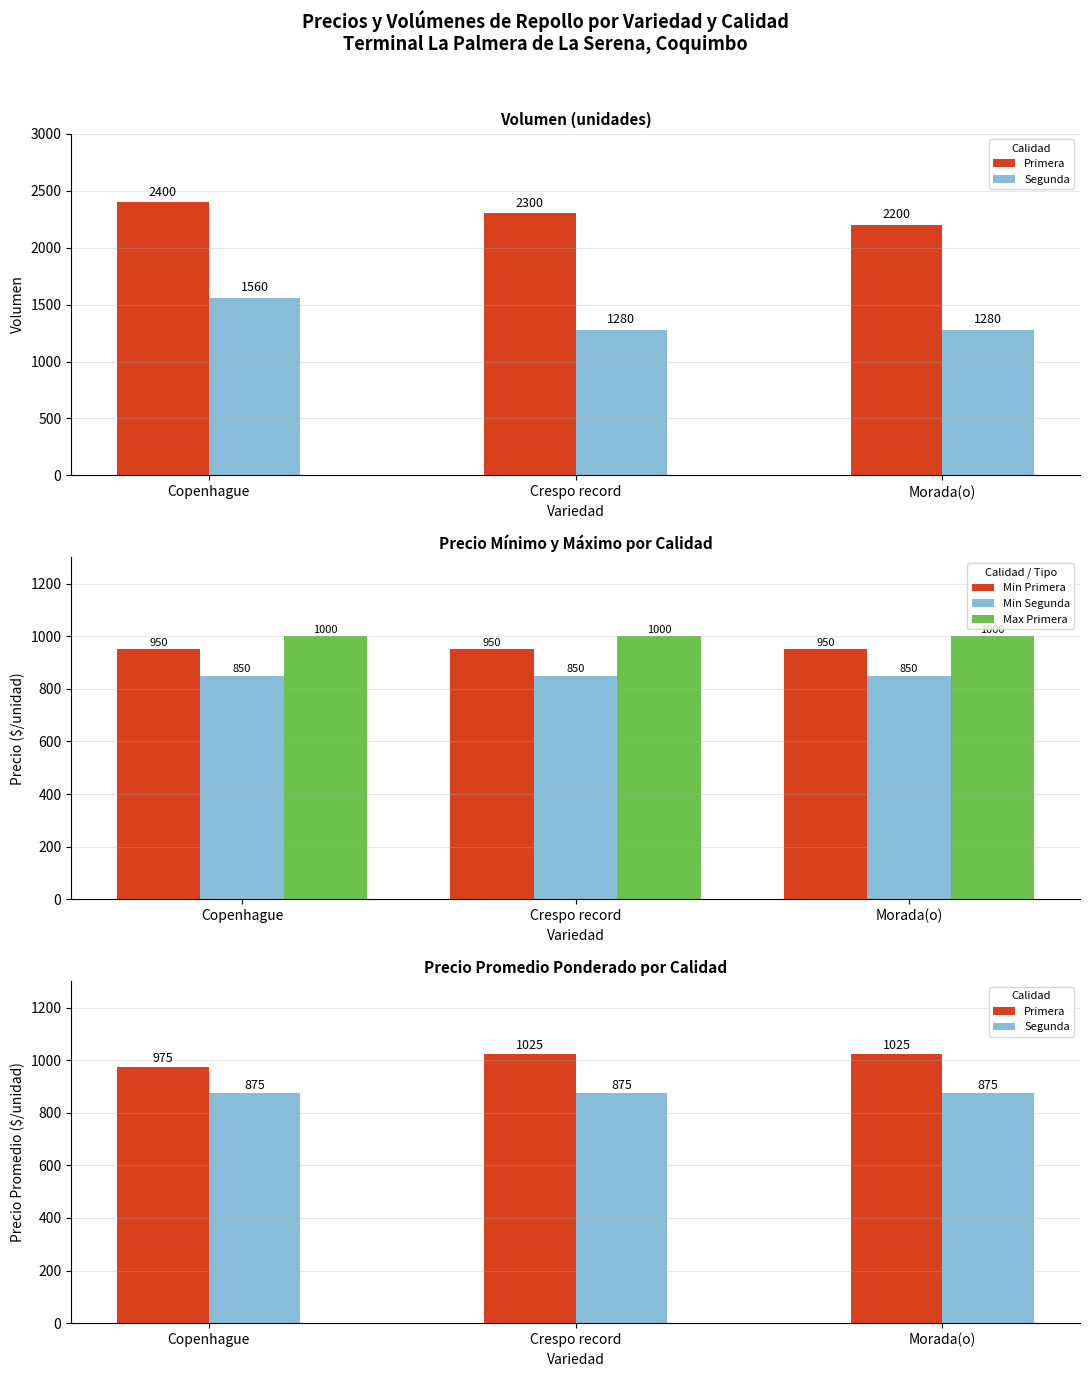

What is the sum of all Primera (máx) values?

3000